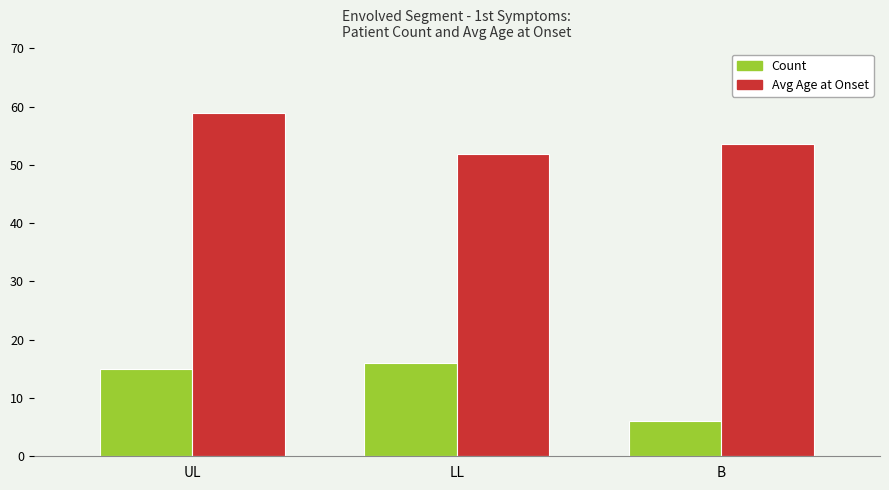

At which label is Count closest to 11?

UL